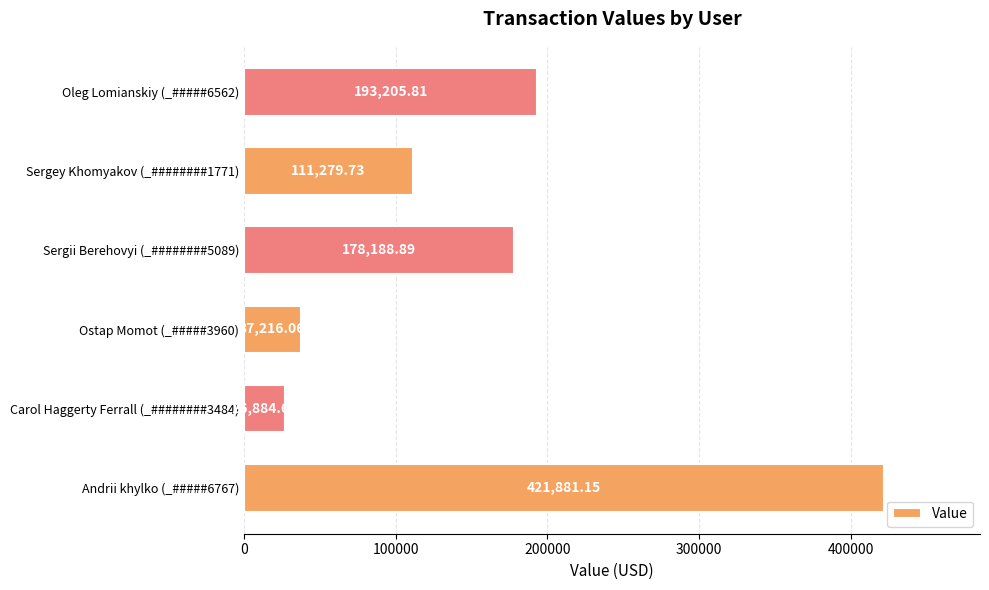

What is the sum of all values?

968656.3